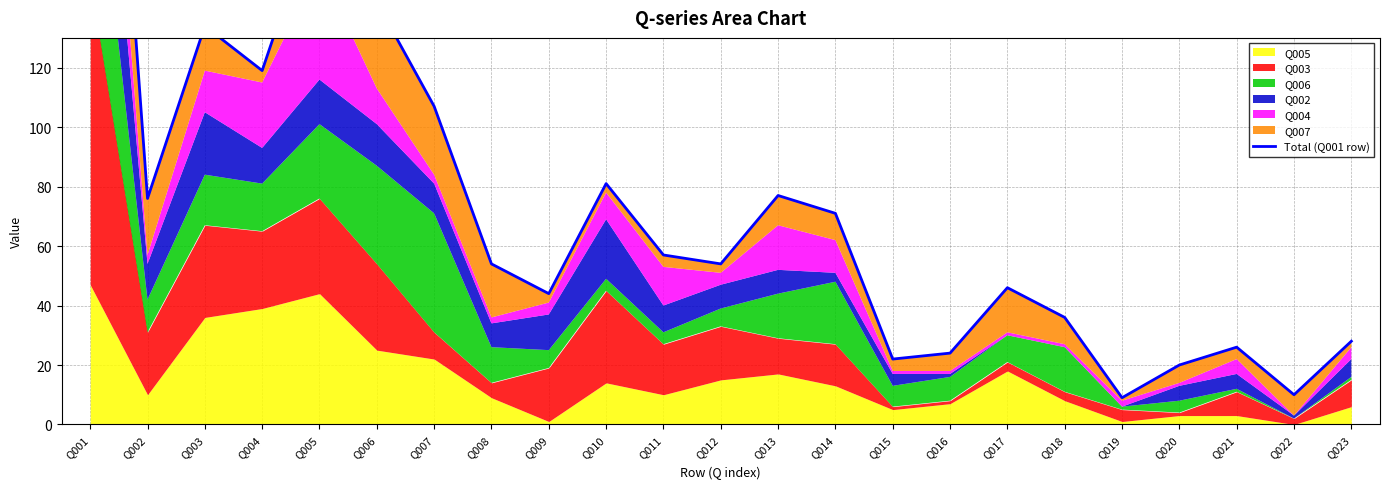

True or false: there are more than 1 points higher than both neighbors.

True